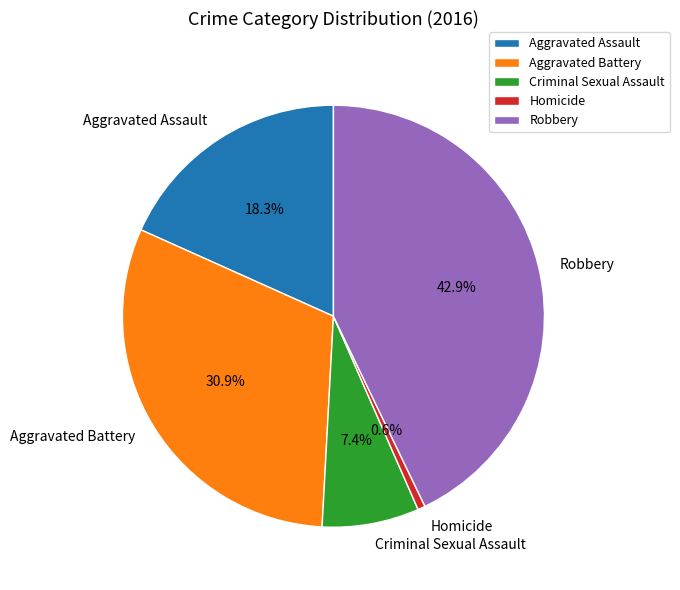

Is Aggravated Battery the majority of the pie?

No